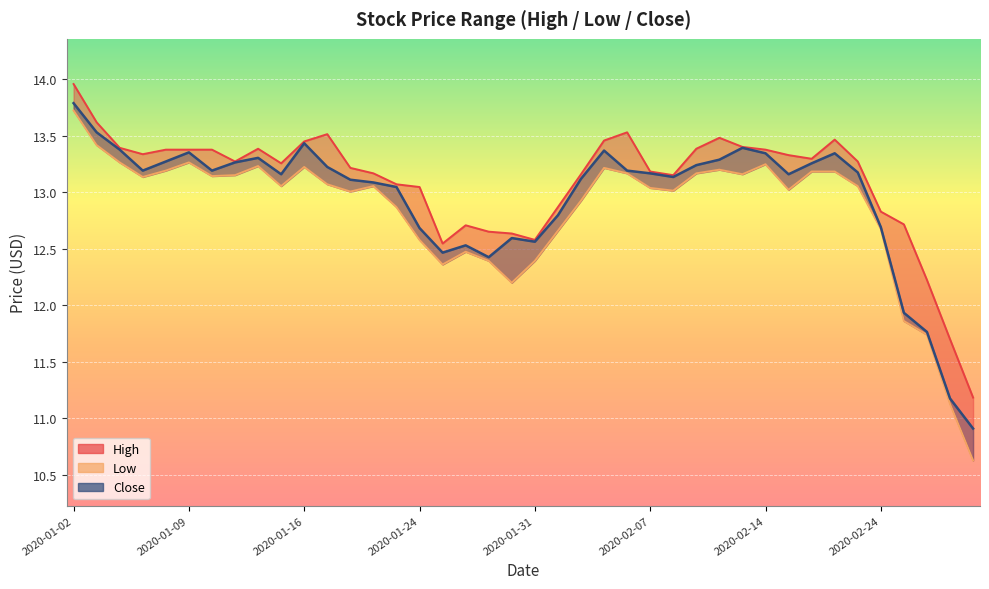

What is the sum of all Low values?

513.5